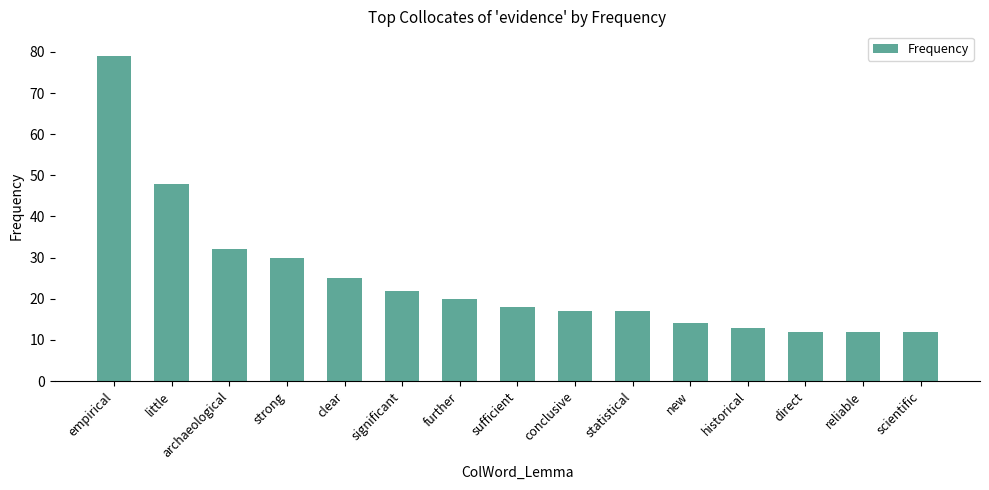

Reading right to left, what are all the values shown in this chart?

12	12	12	13	14	17	17	18	20	22	25	30	32	48	79